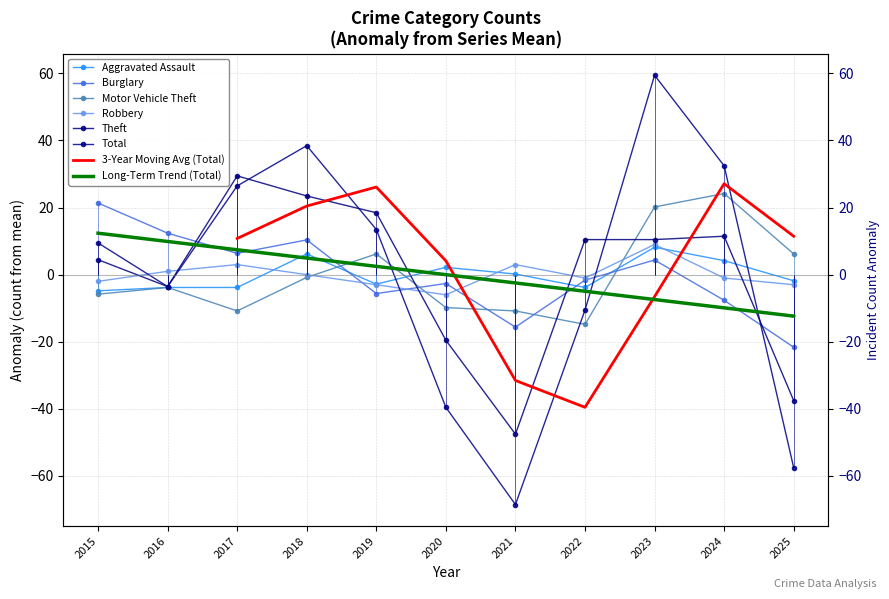

Is it true that Robbery equals 3.0 at 2021?

True